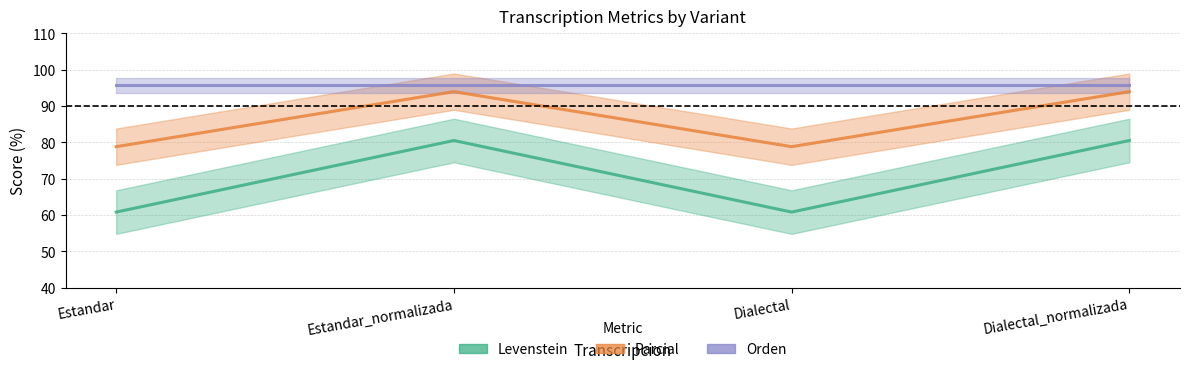

What is the total value across all series at Estandar?

235.2